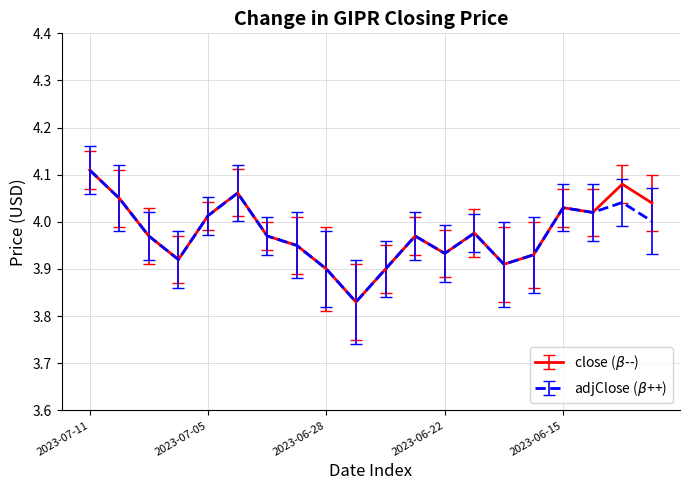

What is the label of the 1st point from the right?

2023-06-12